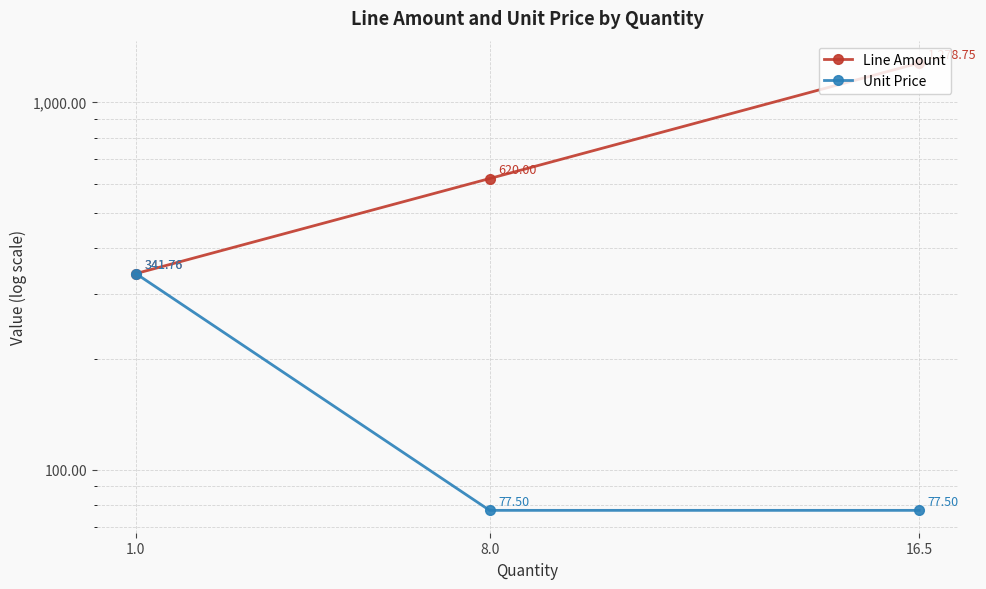

At how many categories does at least one series exceed 586?

2